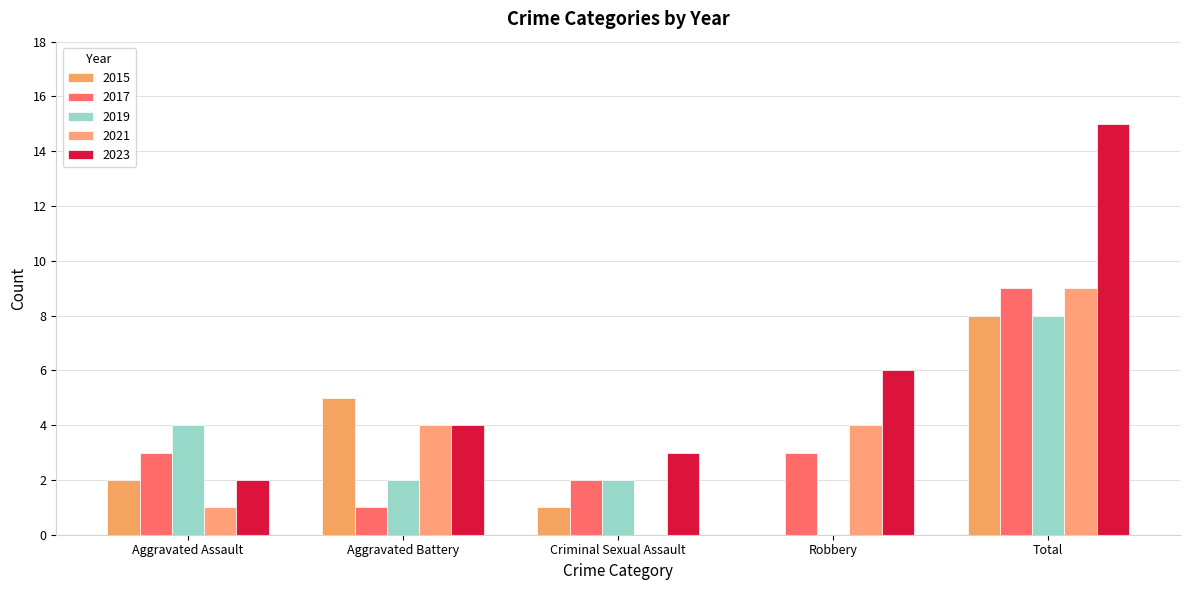

How many groups of bars are there?

5